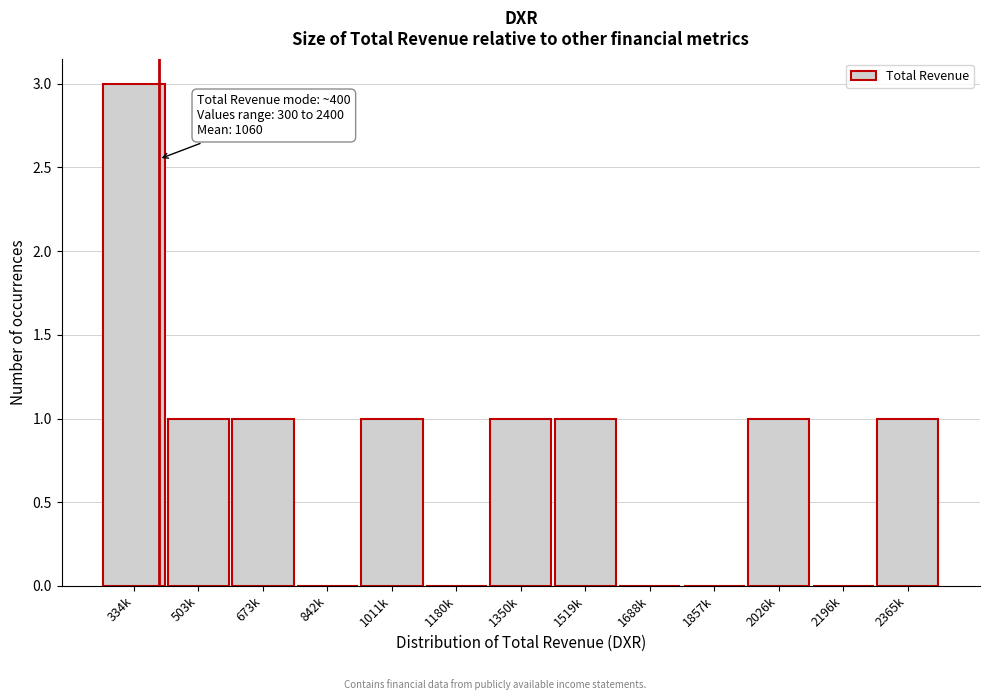

Which has a higher value, 1180k or 673k?

673k